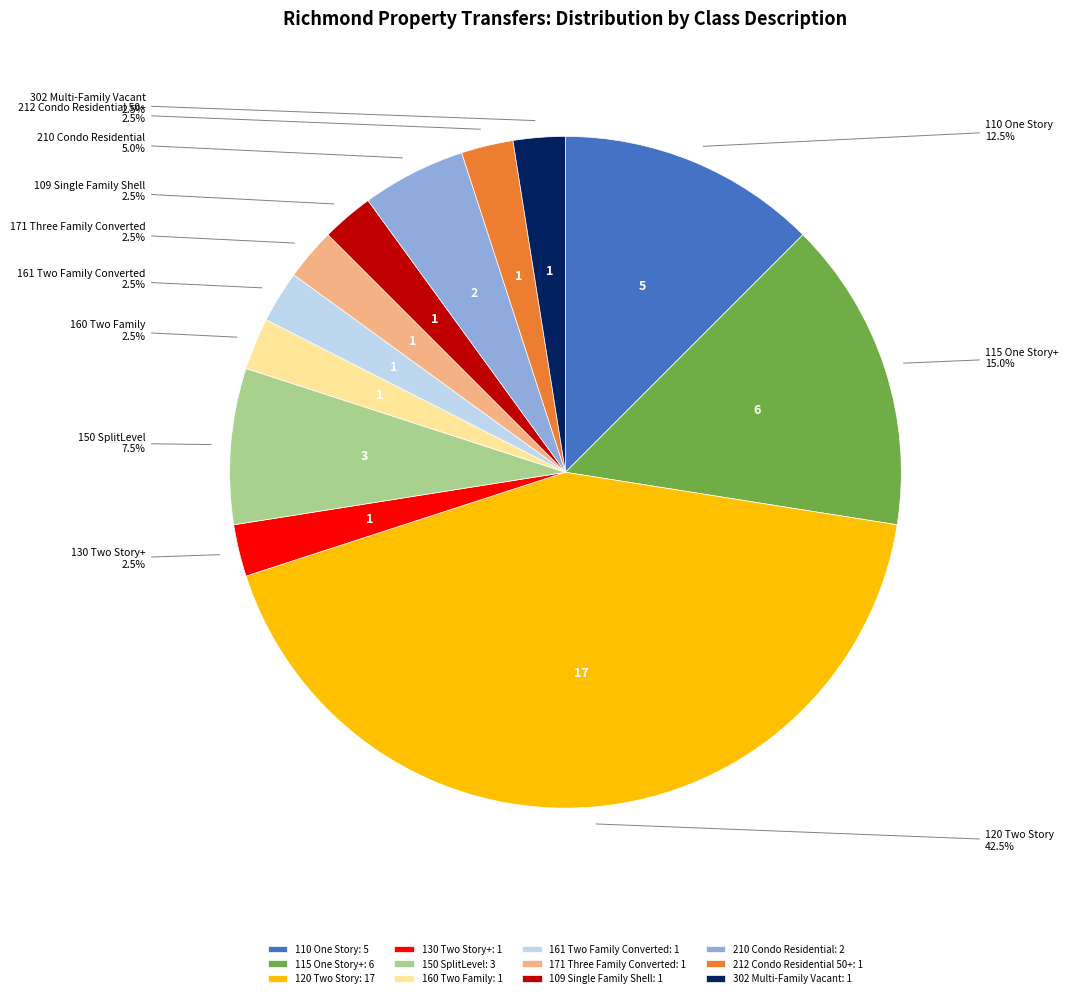

Combined, what portion of the pie is 130 Two Story+ and 161 Two Family Converted?

5.0%